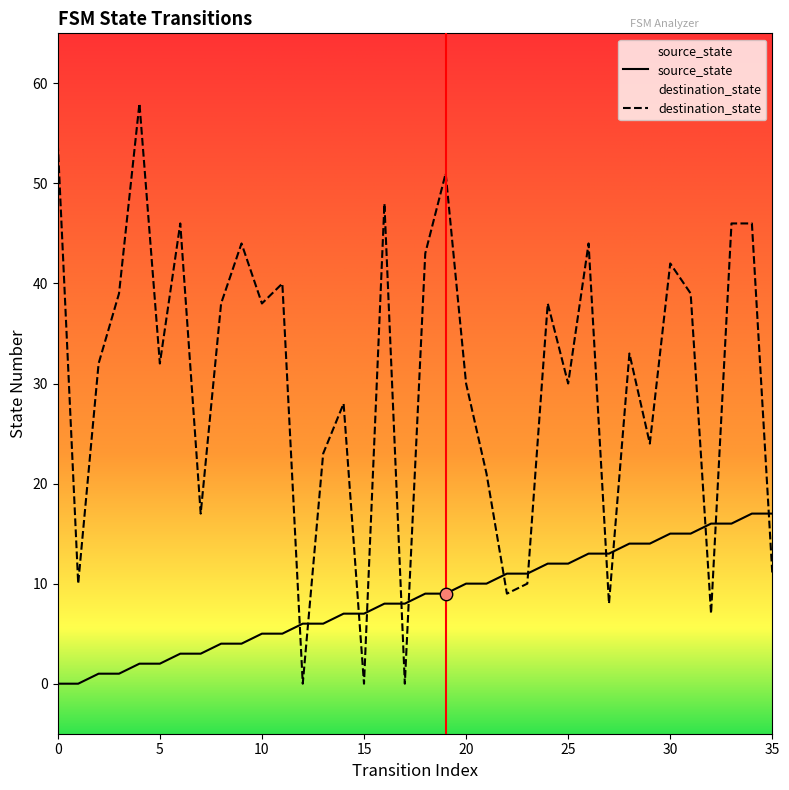

Which series has the largest total across all categories?

destination_state